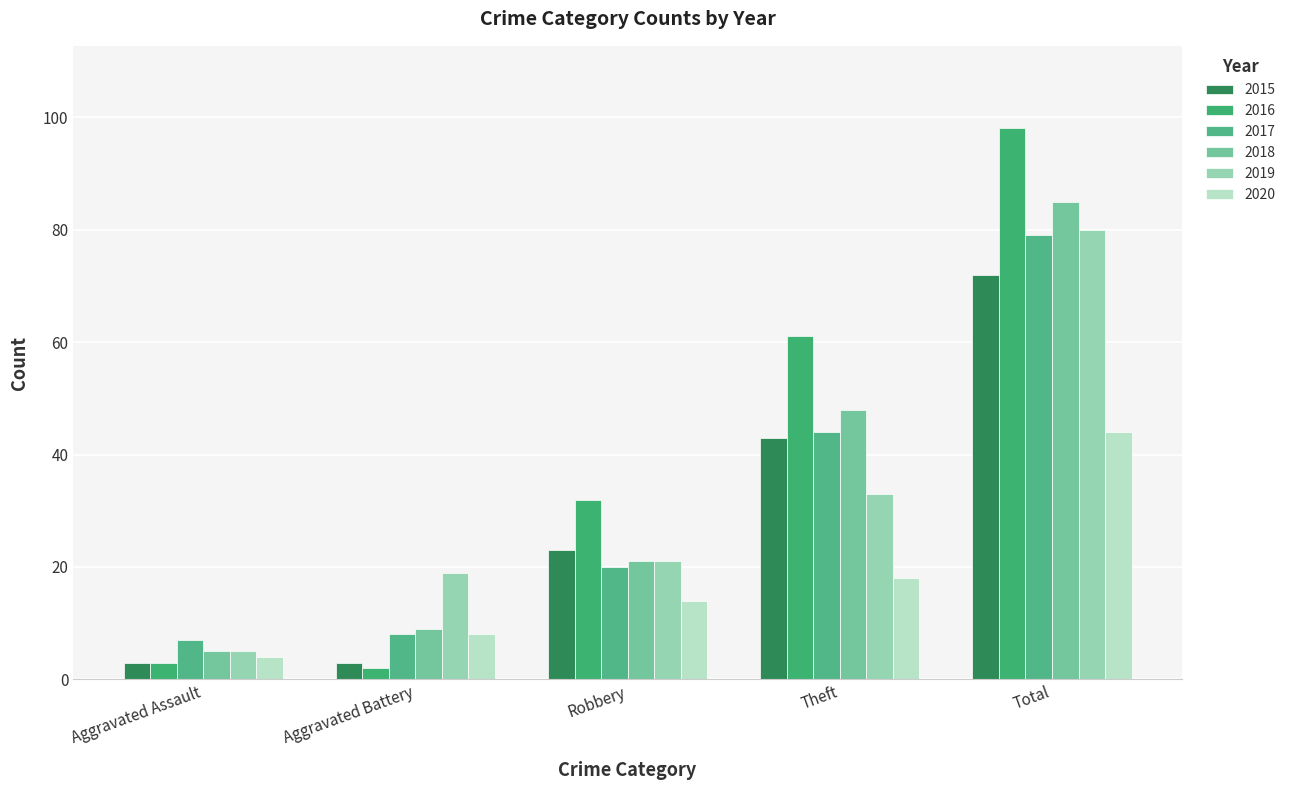

True or false: 2015 has a value of 2 at Aggravated Assault.

False